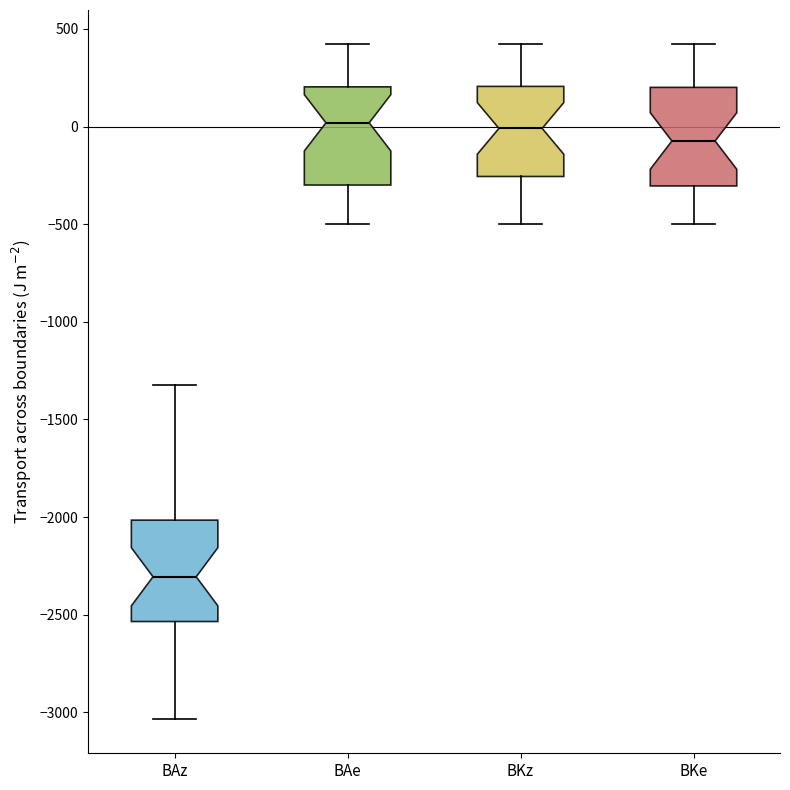

Reading left to right, read every box against the y-axis: the position of its median line, the range the box covers, and the ends of its whiskers. The values are not printed on the chart, so give them approximately, as read against the axis.

BAz: median -2300, box -2550 to -2000, whiskers -3050 to -1300
BAe: median 0, box -300 to 200, whiskers -500 to 400
BKz: median 0, box -250 to 200, whiskers -500 to 400
BKe: median -50, box -300 to 200, whiskers -500 to 400